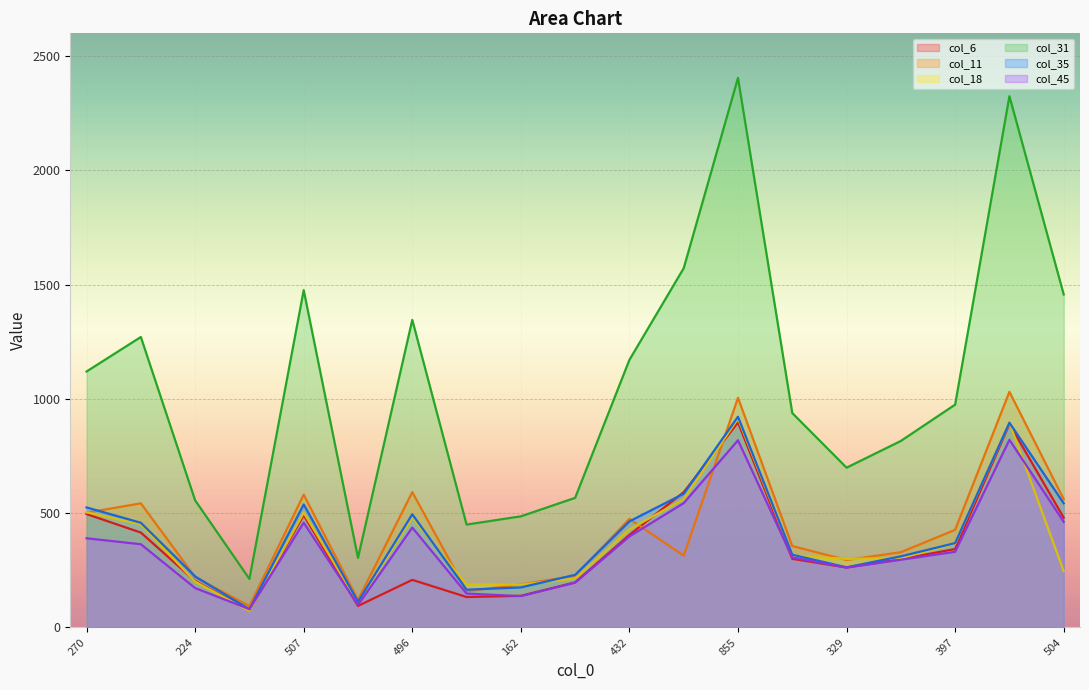

What position from the left is 110?

6